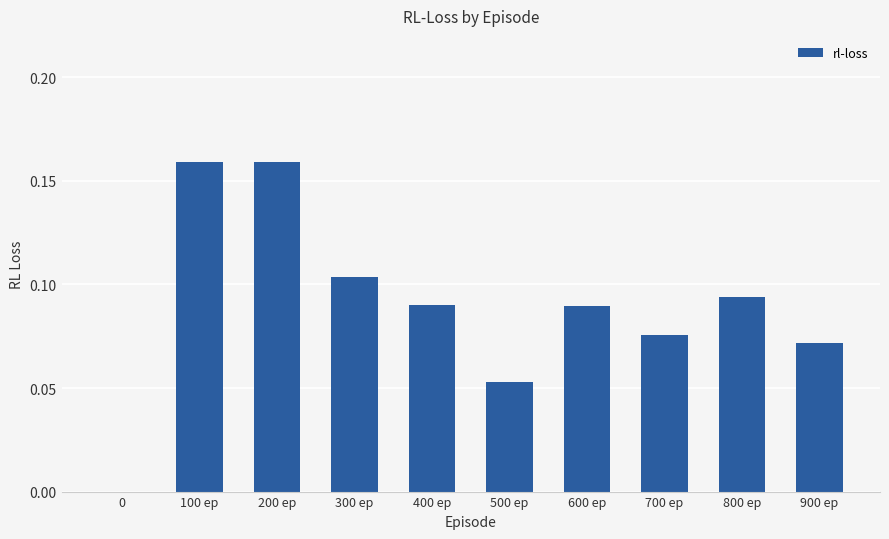

True or false: the data shows 0.0 at 0.

True